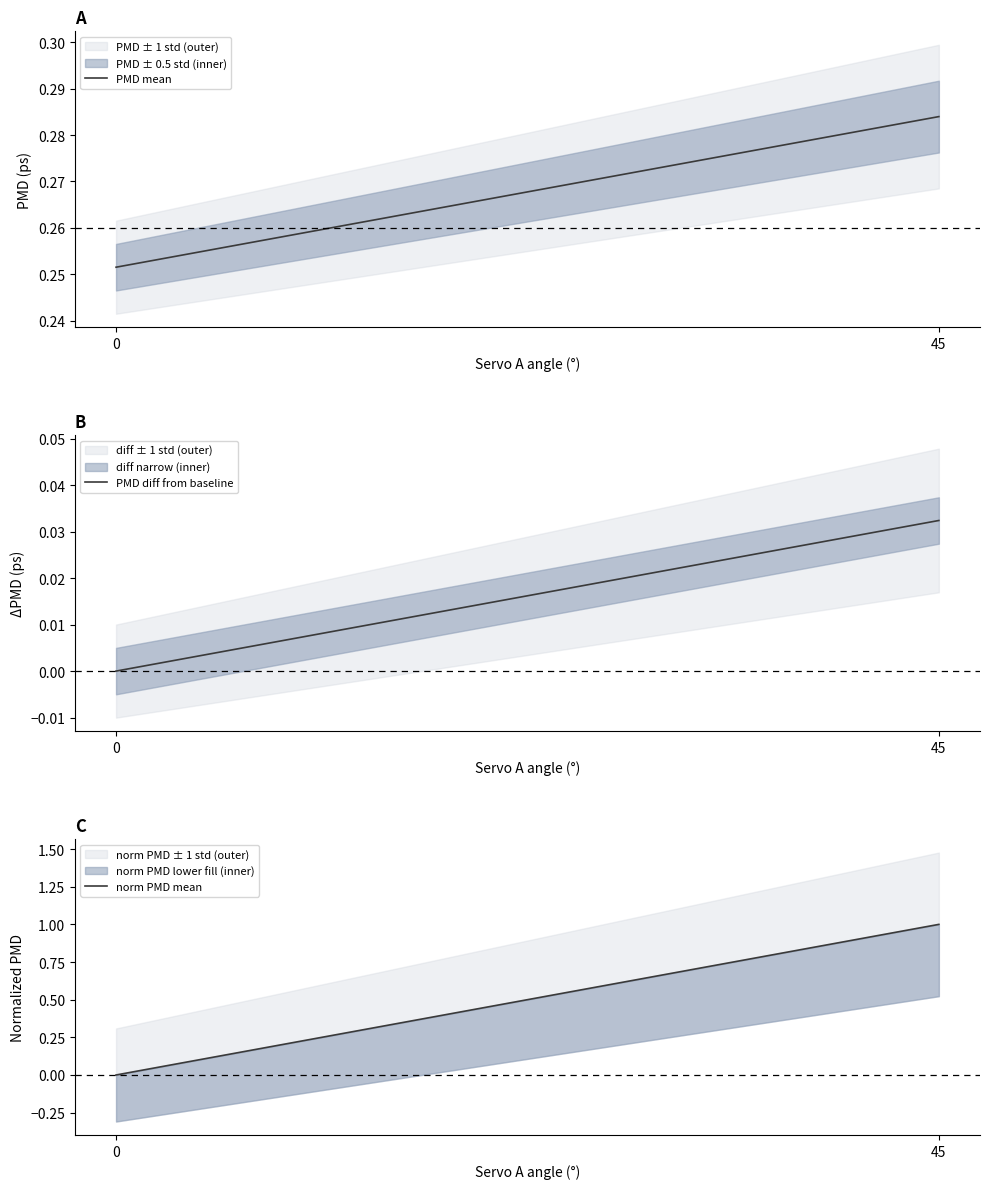

Reading right to left, transcribe all the data shown in this chart.

PMD mean: 0.3	0.3
PMD diff from baseline: 0.0	0.0
norm PMD mean: 1.0	0.0